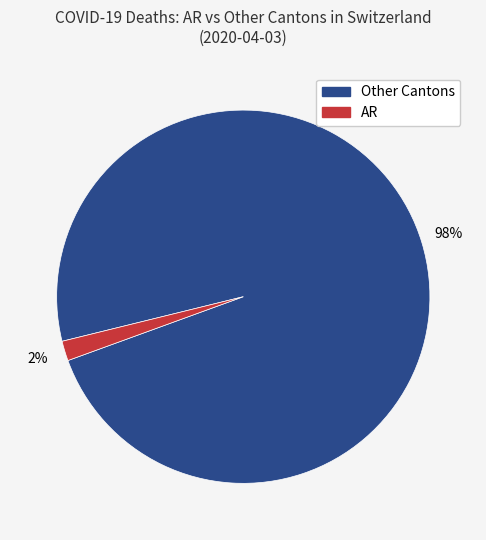

Between Other Cantons and AR, which is larger?

Other Cantons